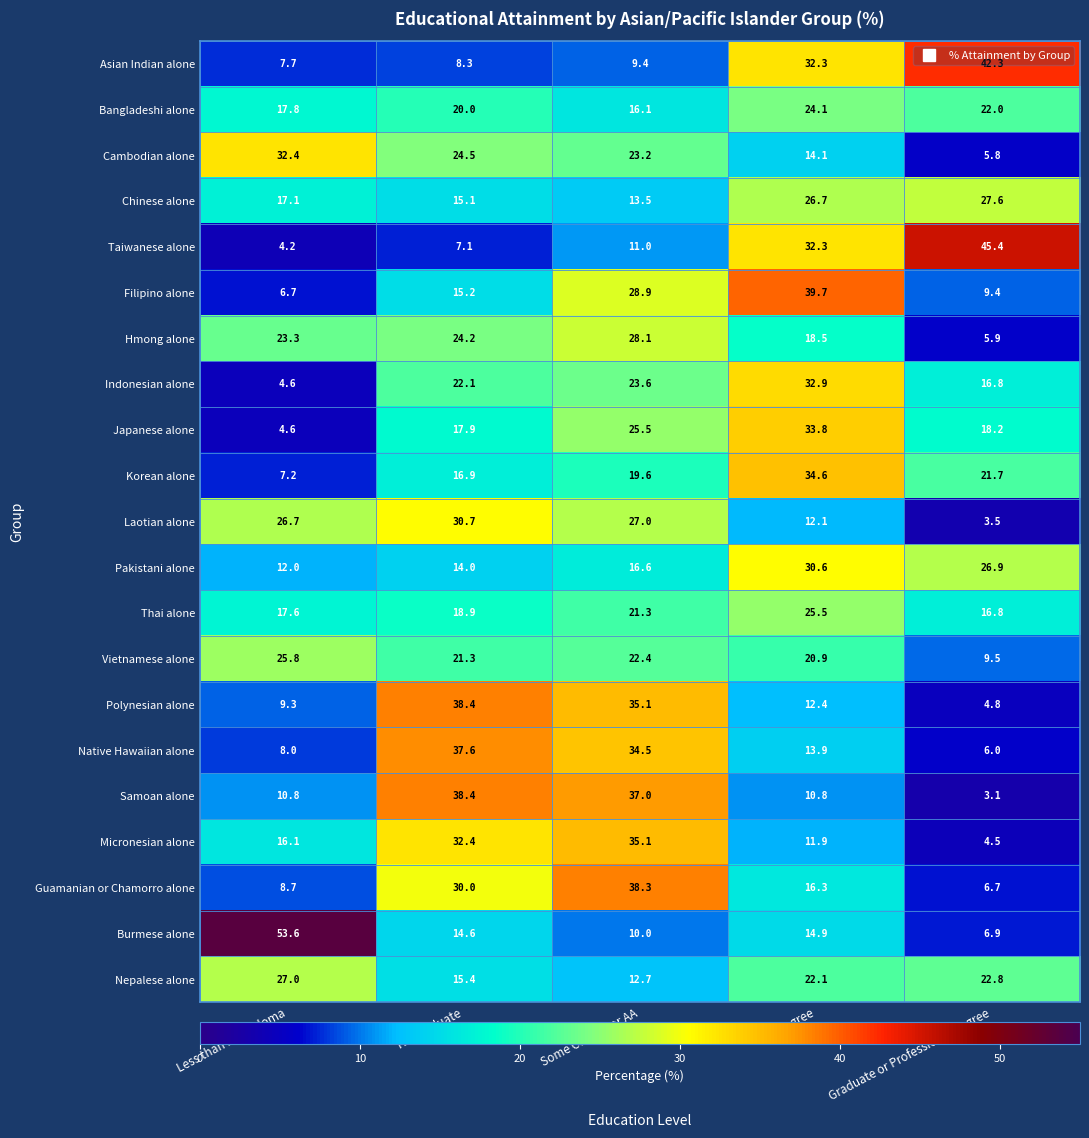

At which category is the sum across all series the highest?

Some College or AA